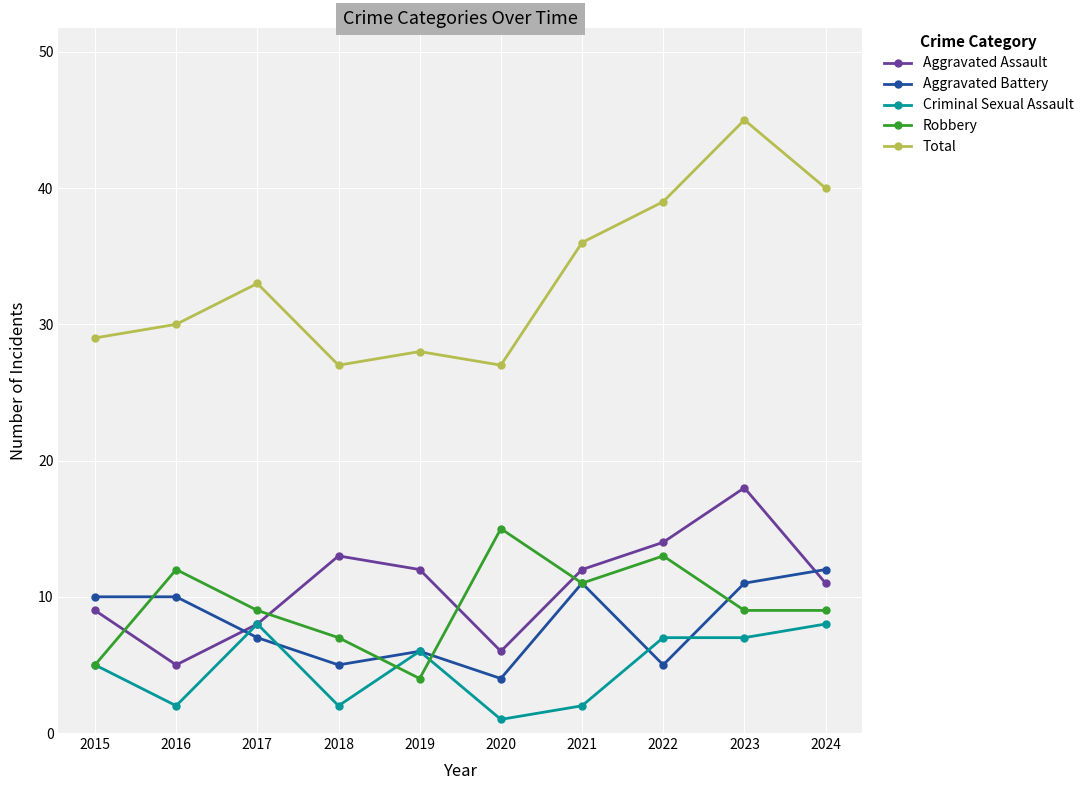

What is the greatest value displayed?

45